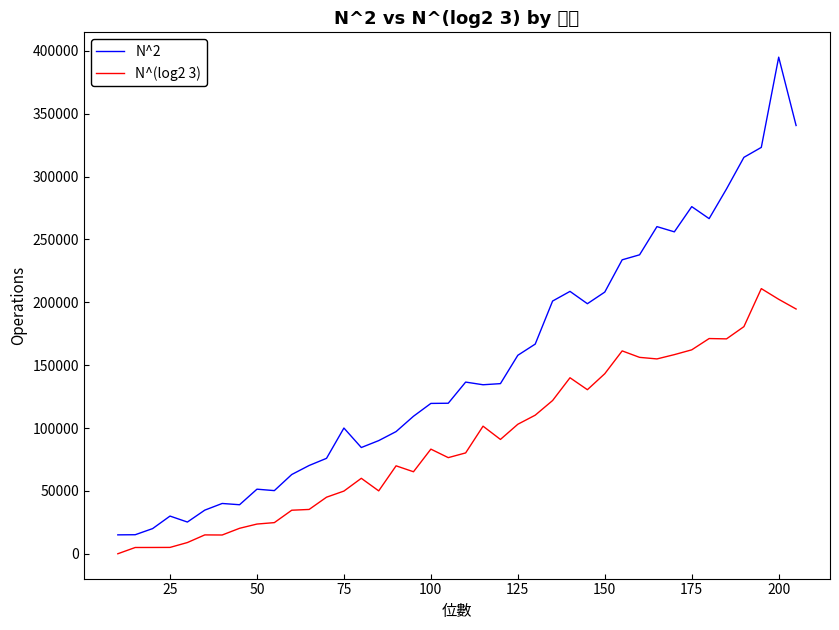

True or false: N^(log2 3) and N^2 cross at least once.

False